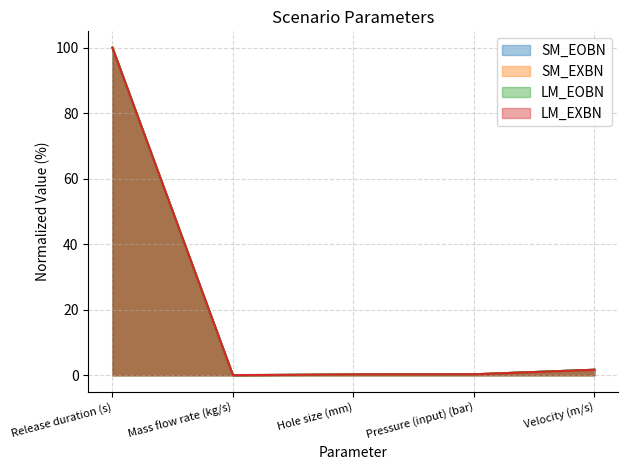

Between Pressure (input) (bar) and Velocity (m/s), which is larger?

Velocity (m/s)